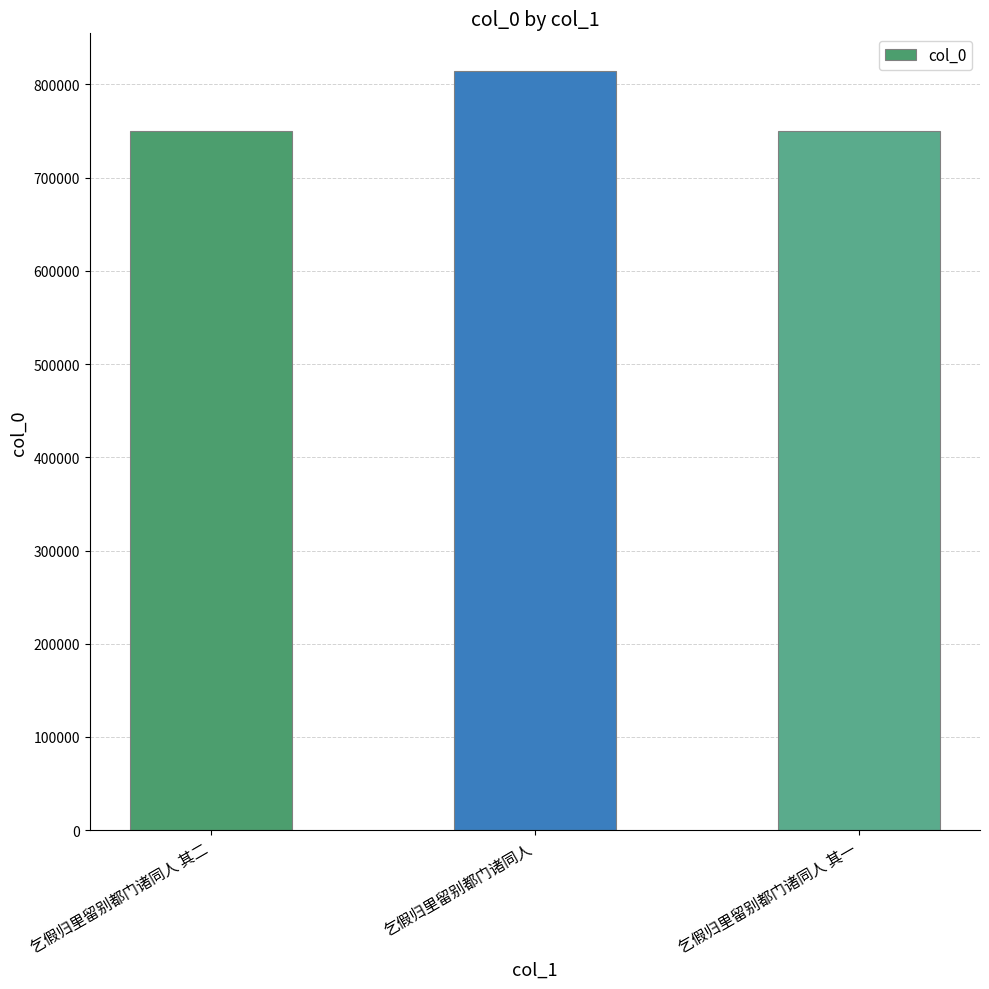

What position from the left is 乞假归里留别都门诸同人?

2